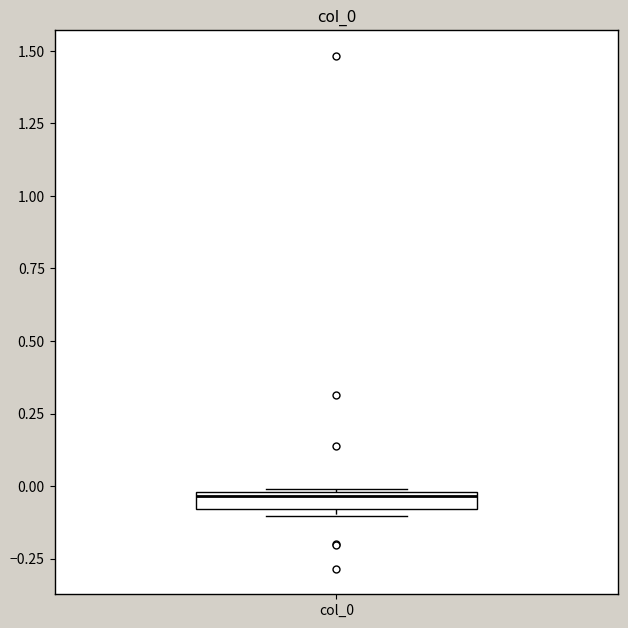

Where does the median line of the box for col_0 sit on the y-axis? The values are not printed on the chart, so give them approximately, as read against the axis.

-0.05